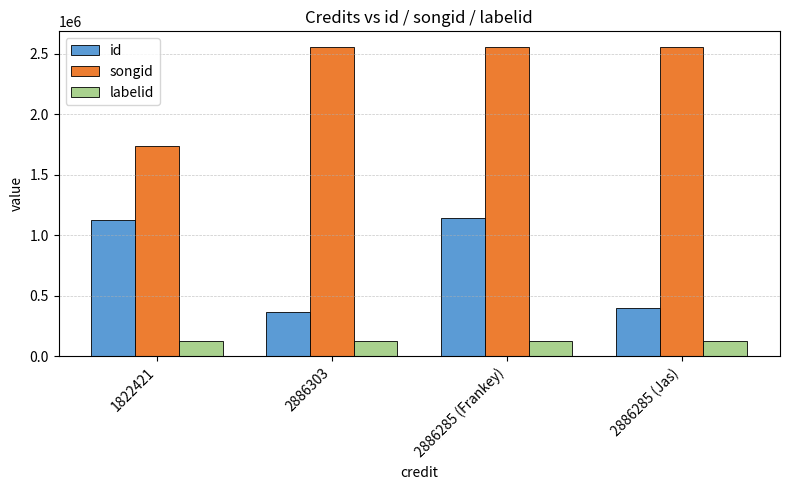

What value does the songid series have at 2886303?

2558240